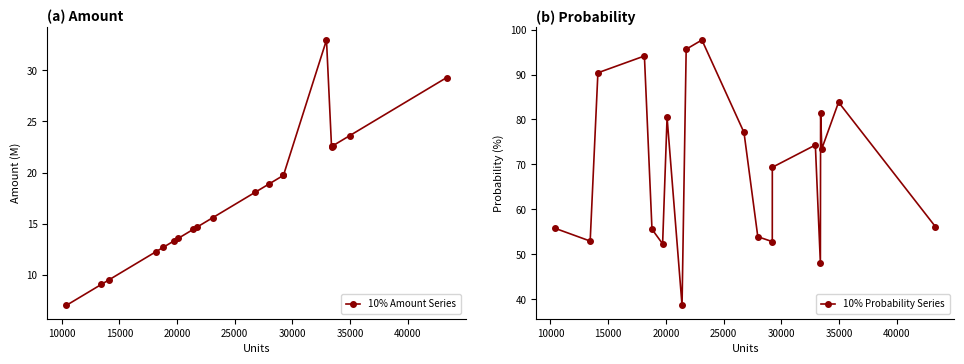

What is the difference between the maximum and minimum values in the 10% Amount Series series?

25.9